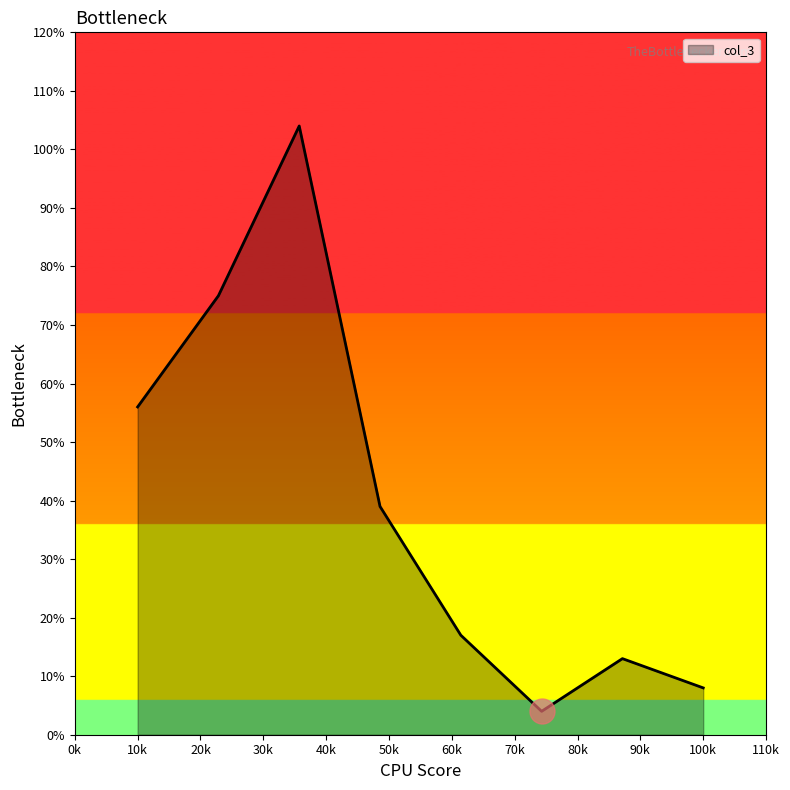

What is the greatest value displayed?

104